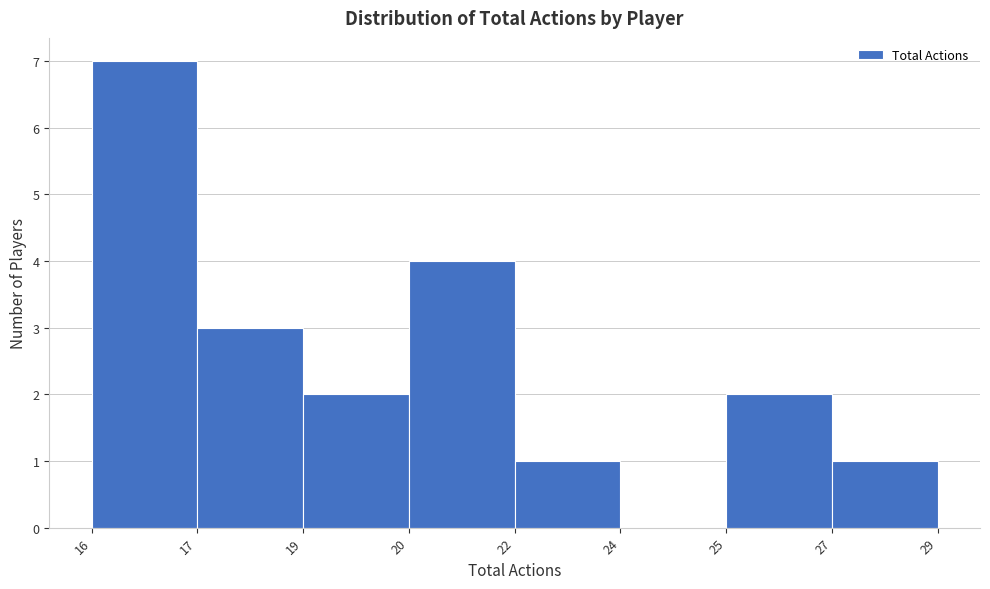

Reading left to right, transcribe all the data shown in this chart.

16=7	17=3	19=2	20=4	22=1	24=0	25=2	27=1